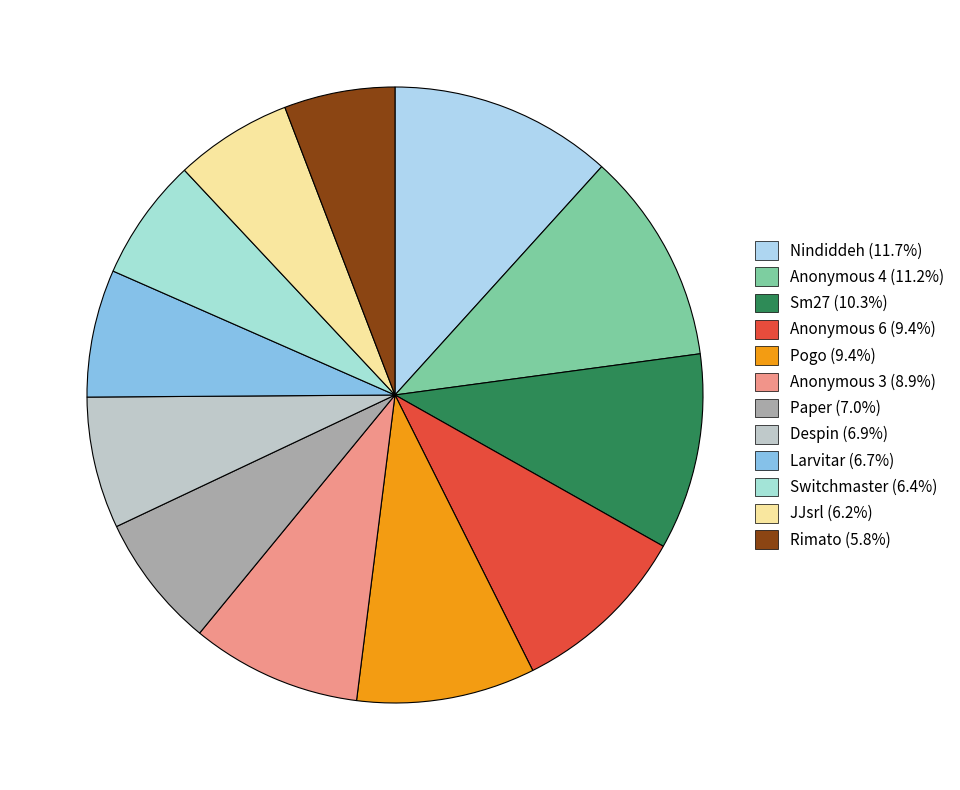

Is Pogo the majority of the pie?

No